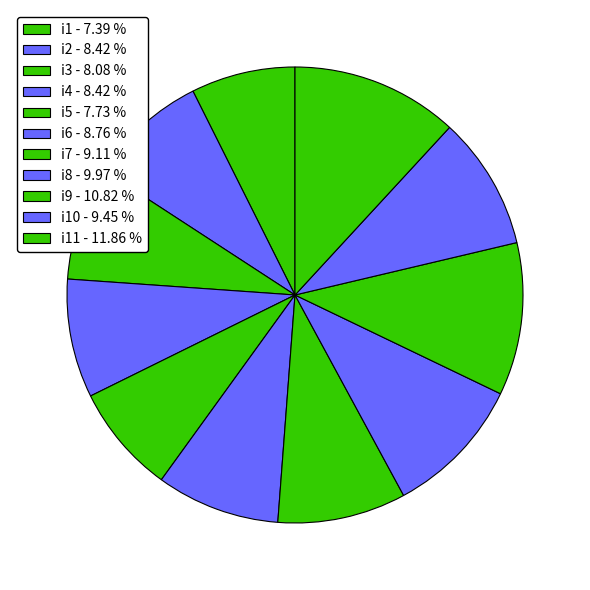

Rank the categories by value from highest to lowest.

i11, i9, i8, i10, i7, i6, i2, i4, i3, i5, i1